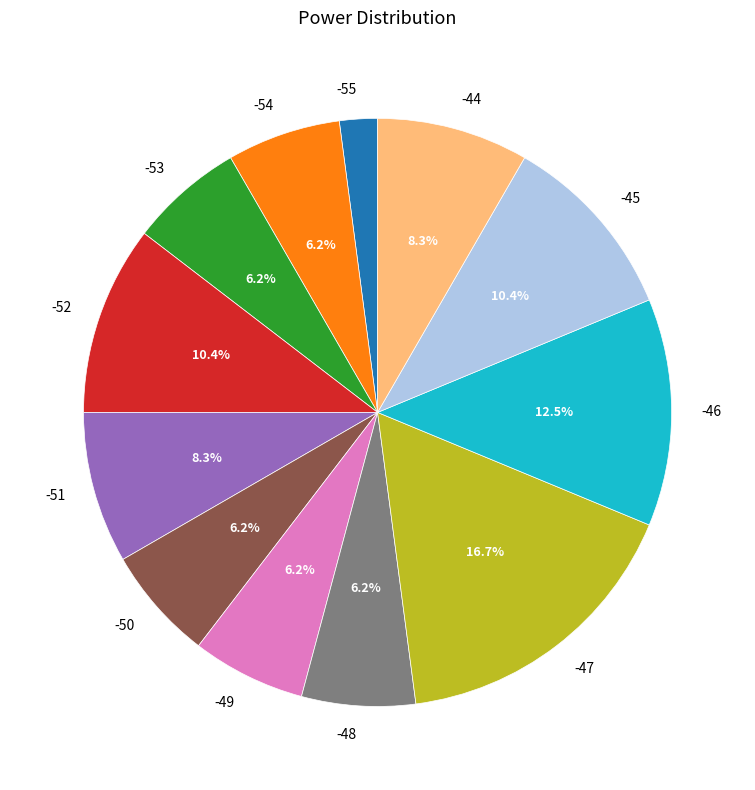

How many segments does this pie chart have?

12